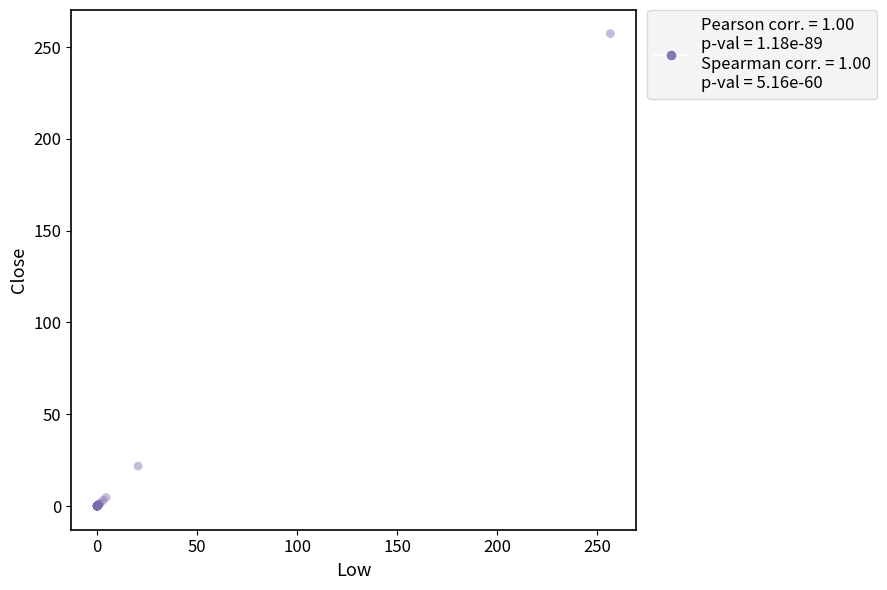

What Y value in the scatter plot is closest to 128?

21.8